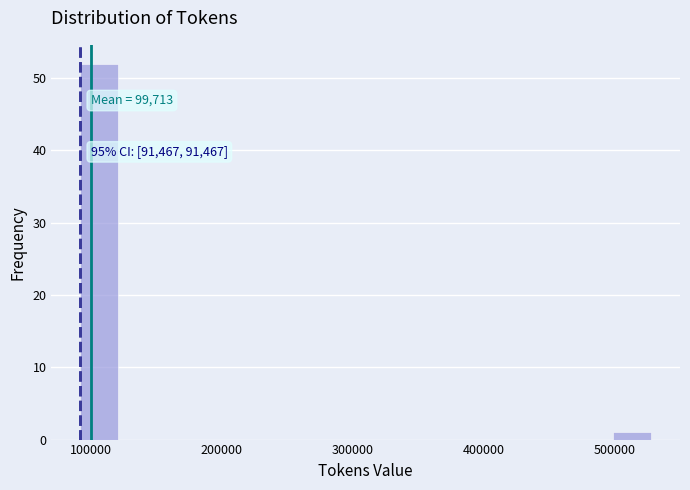

Around what value on the x-axis is the tallest bar? Give the approximate position of its centre, as read against the axis.

110000